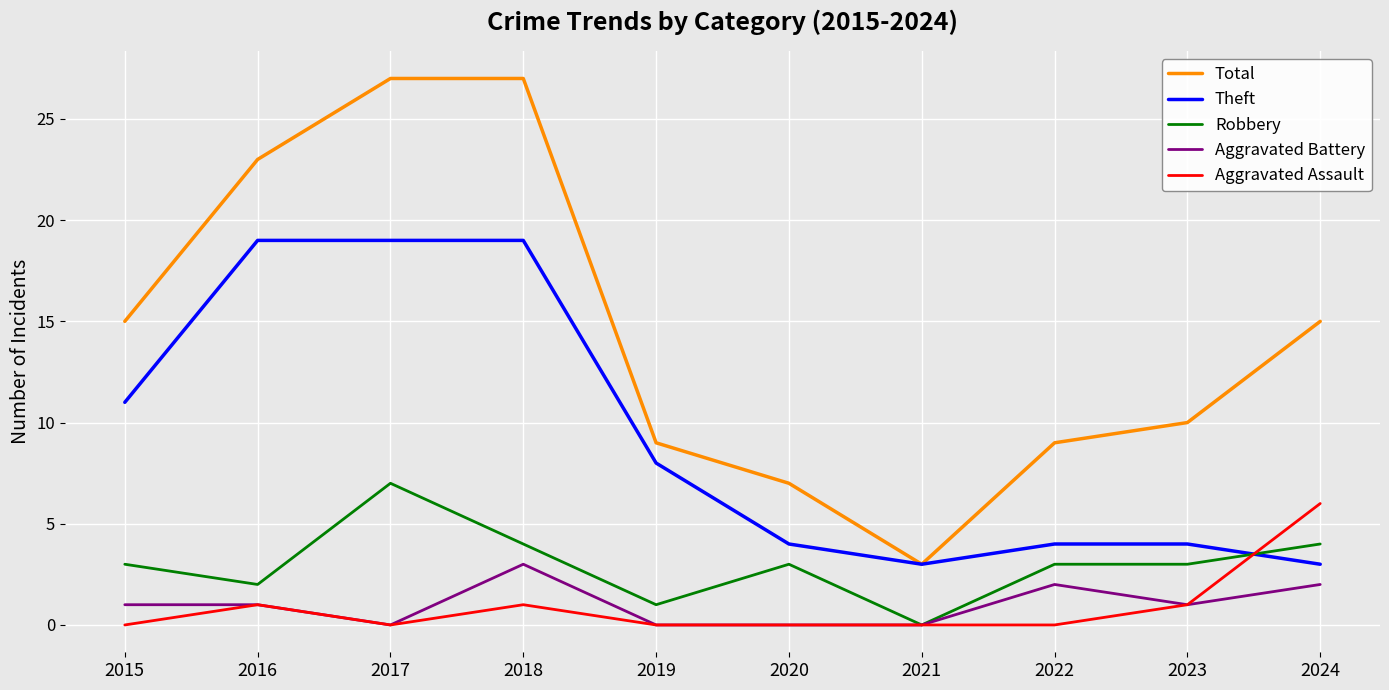

What is the highest value of the Aggravated Battery series?

3